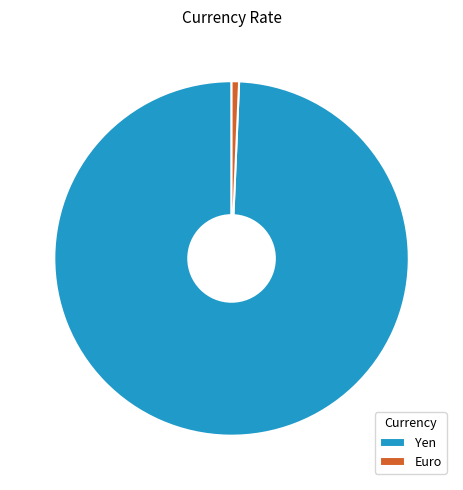

Which slice is the smallest?

Euro